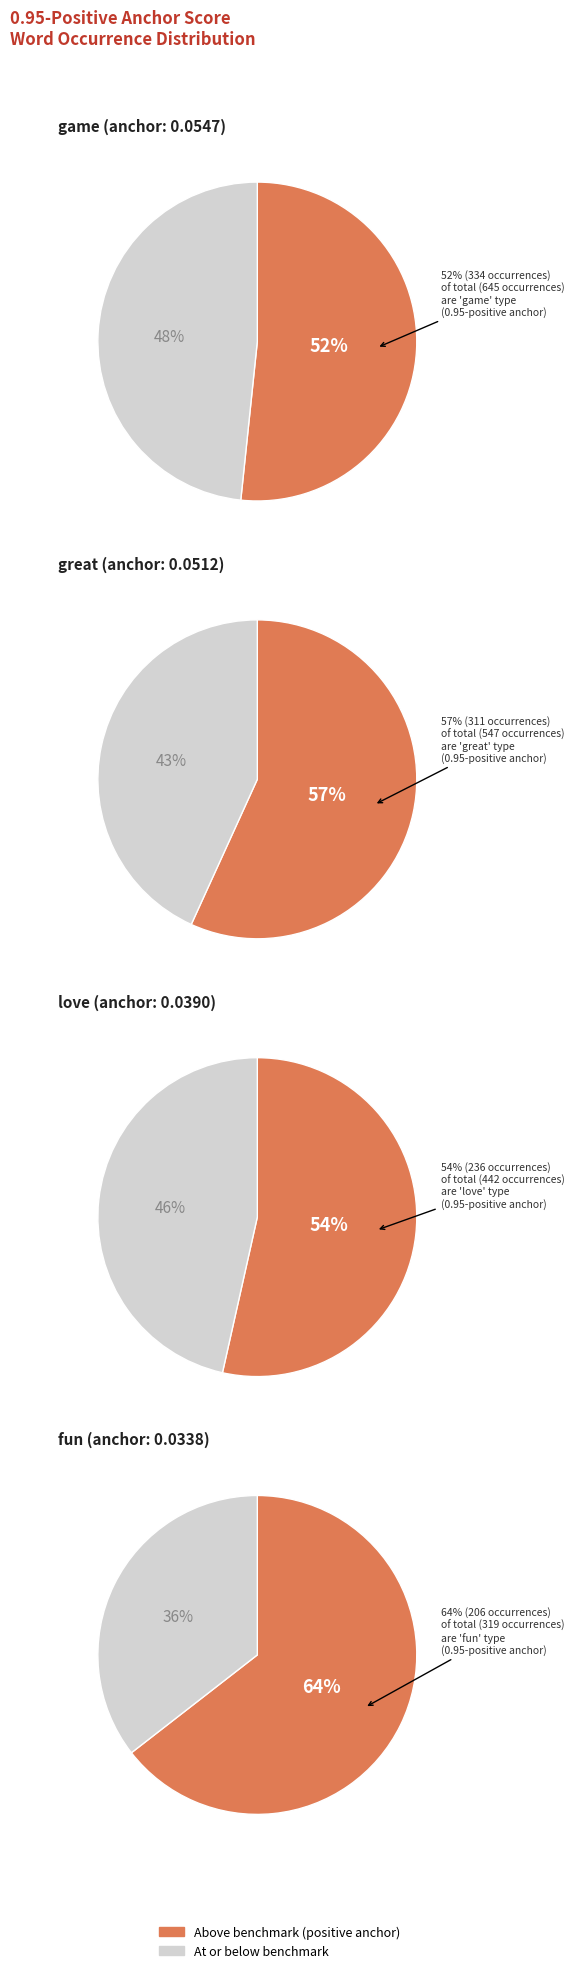

Does love represent more than half of the total?

No